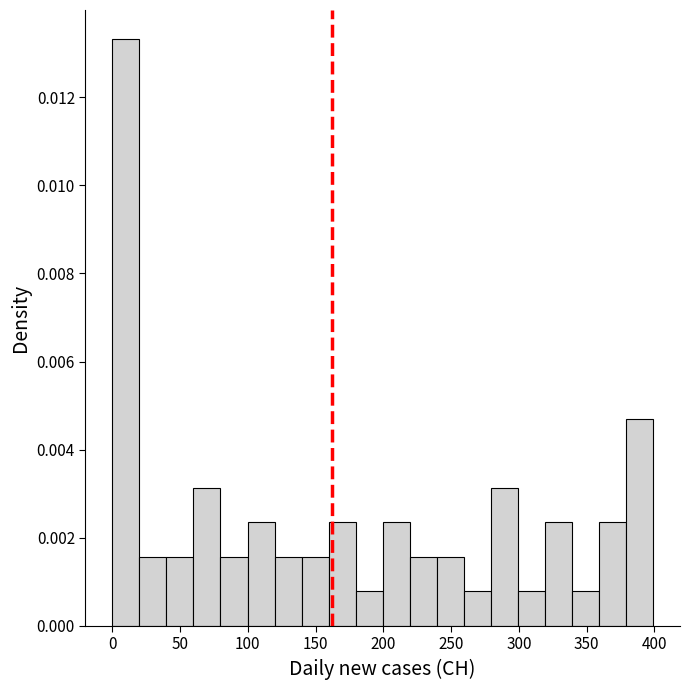

Around what value on the x-axis is the tallest bar? Give the approximate position of its centre, as read against the axis.

10